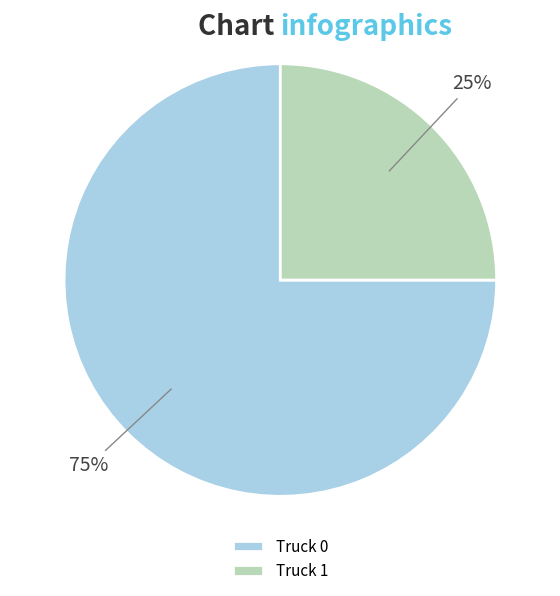

The Truck 1 slice represents 25% of the pie. True or false?

True